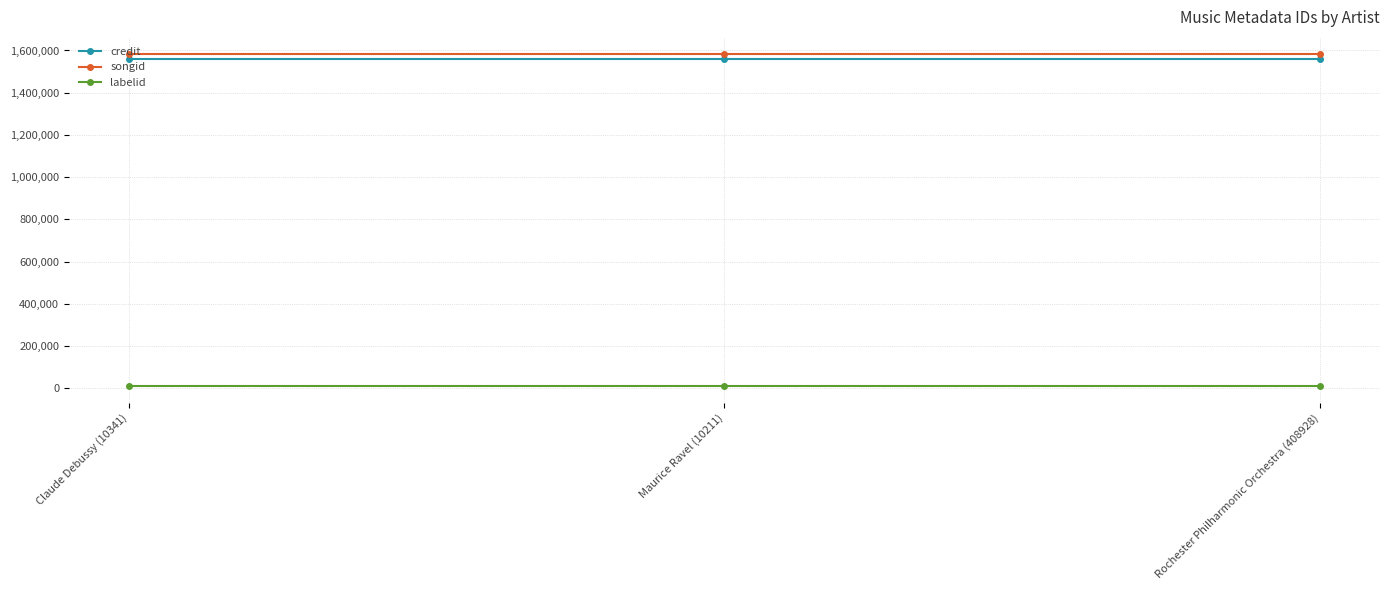

Read the songid value at Rochester Philharmonic Orchestra (408928).

1585660